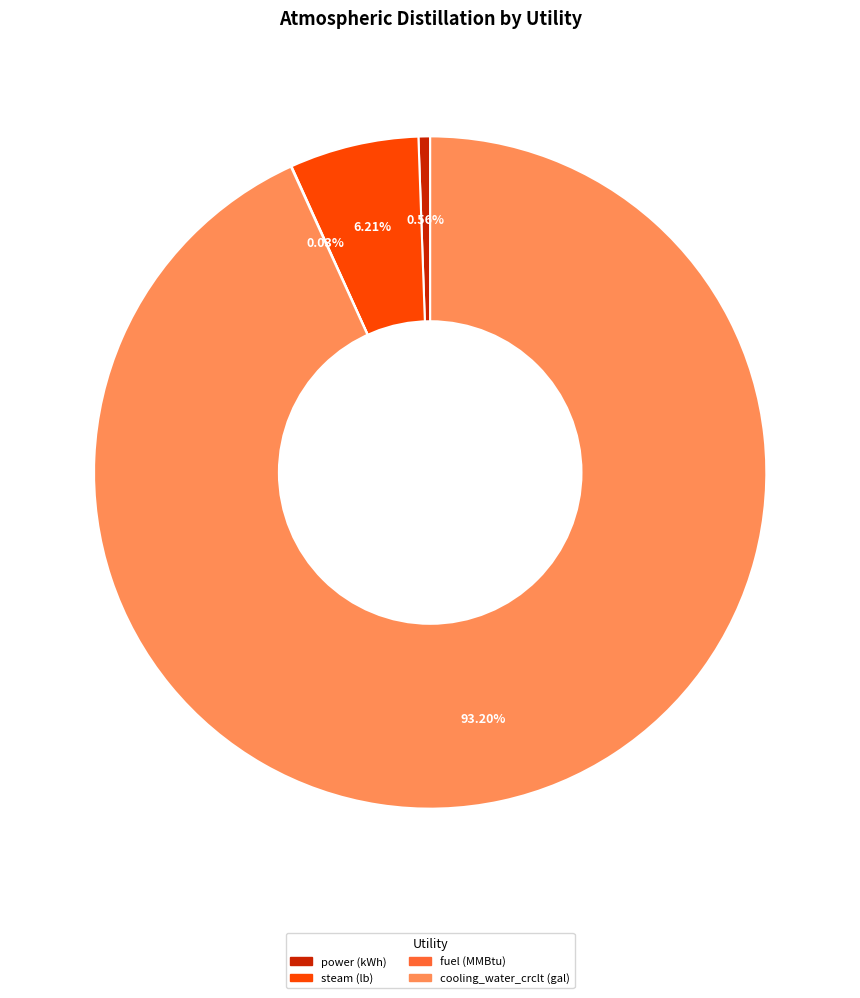

Is the sum of steam (lb) and cooling_water_crclt (gal) greater than half?

Yes